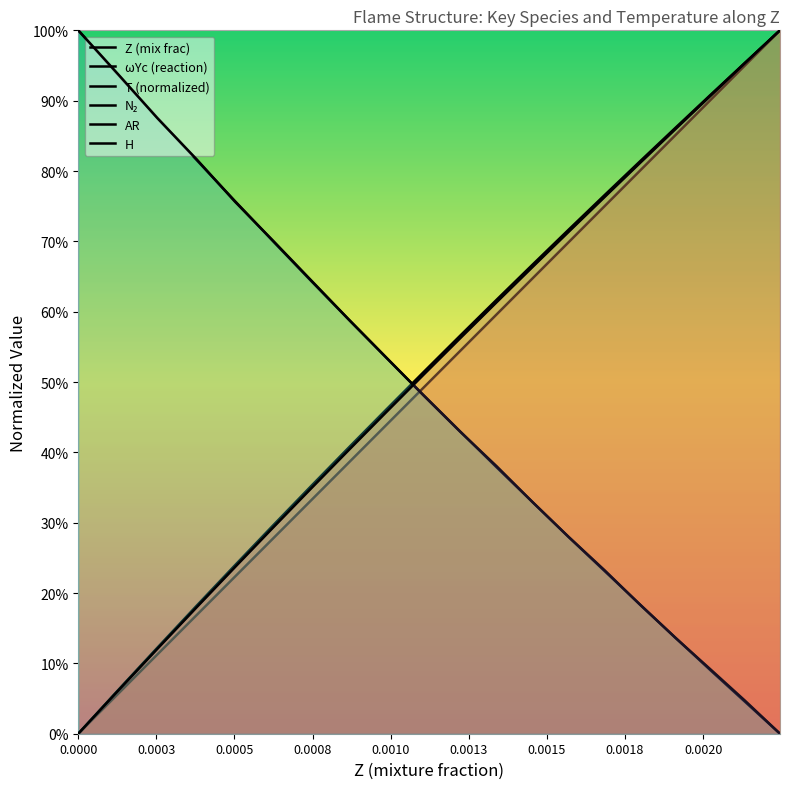

How many lines are shown in the chart?

6